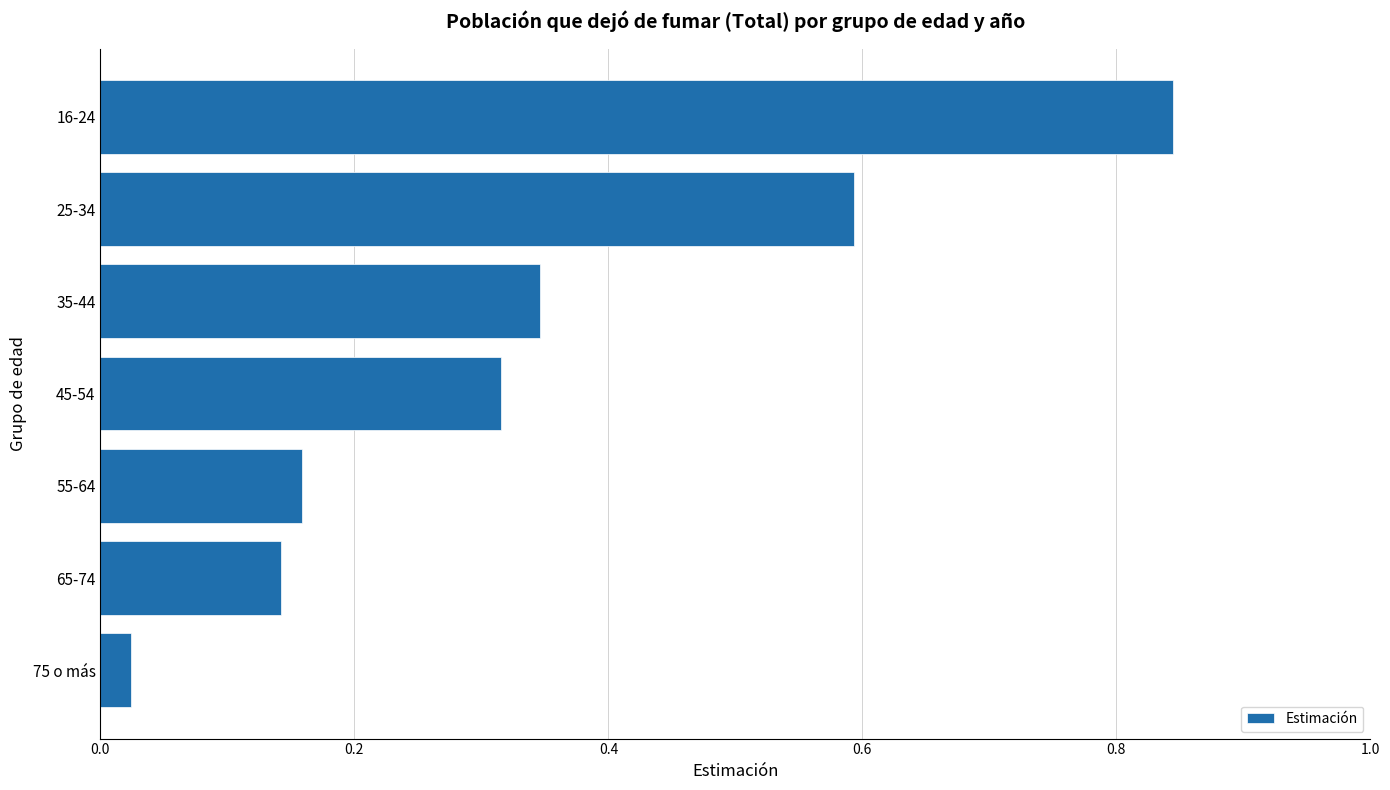

List the labels in order of value, smallest first.

75 o más, 65-74, 55-64, 45-54, 35-44, 25-34, 16-24